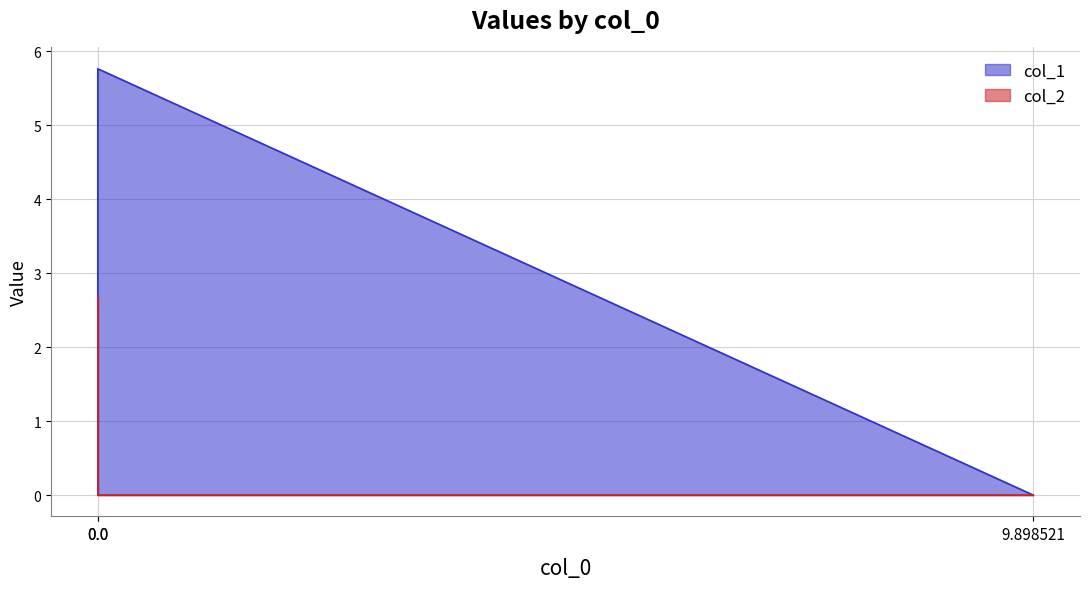

What are all the series names shown in the legend?

col_1, col_2